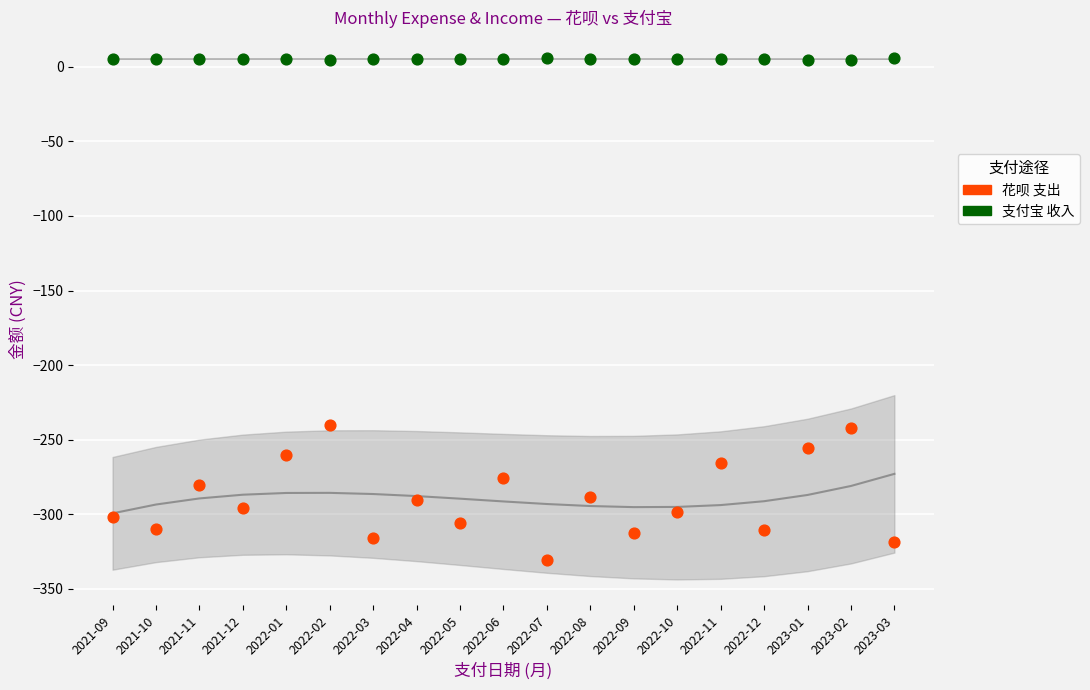

Which series reaches the maximum Y coordinate?

支付宝 收入